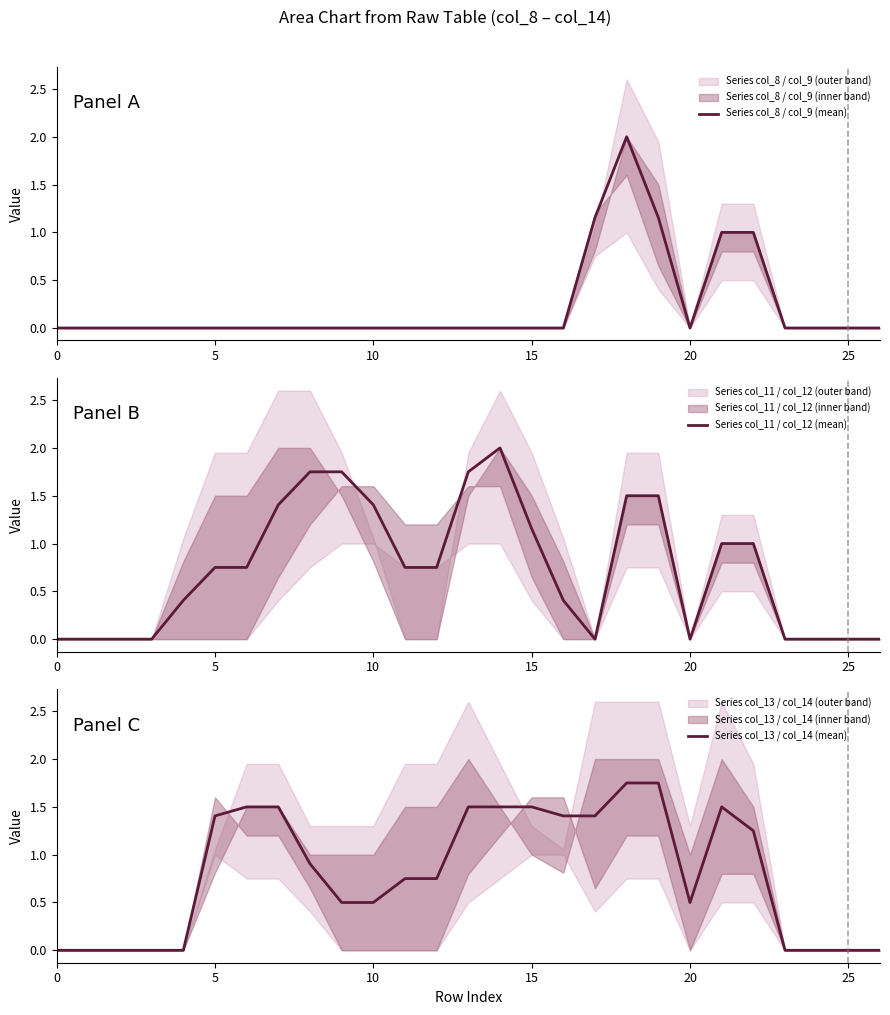

True or false: Series col_13 / col_14 (mean) has more than 2 points higher than both neighbors.

False